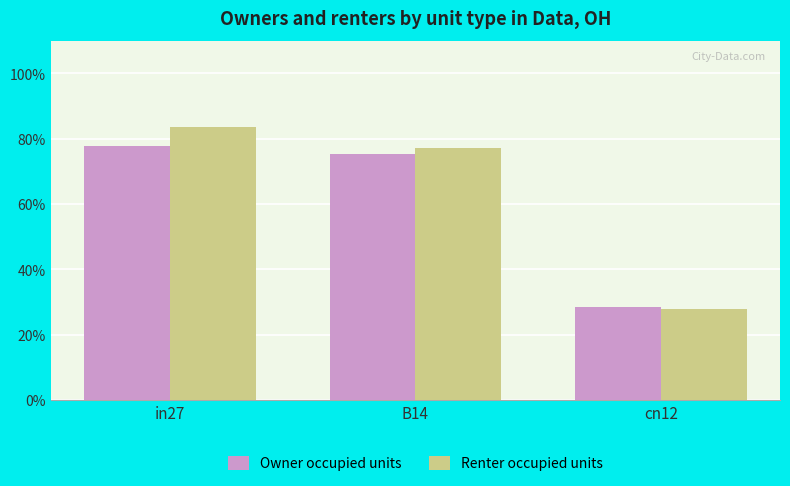

Does the chart contain any negative values?

No